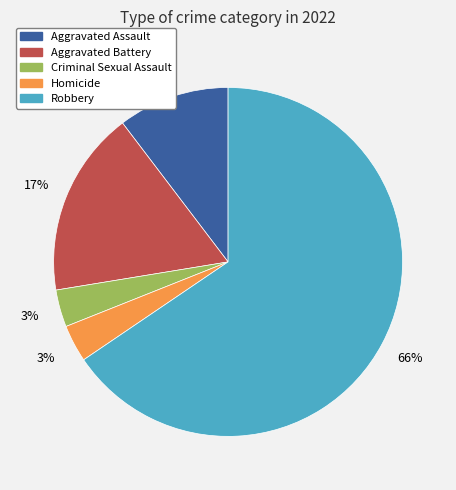

To the nearest percent, what percentage of the pie is Aggravated Assault?

10%